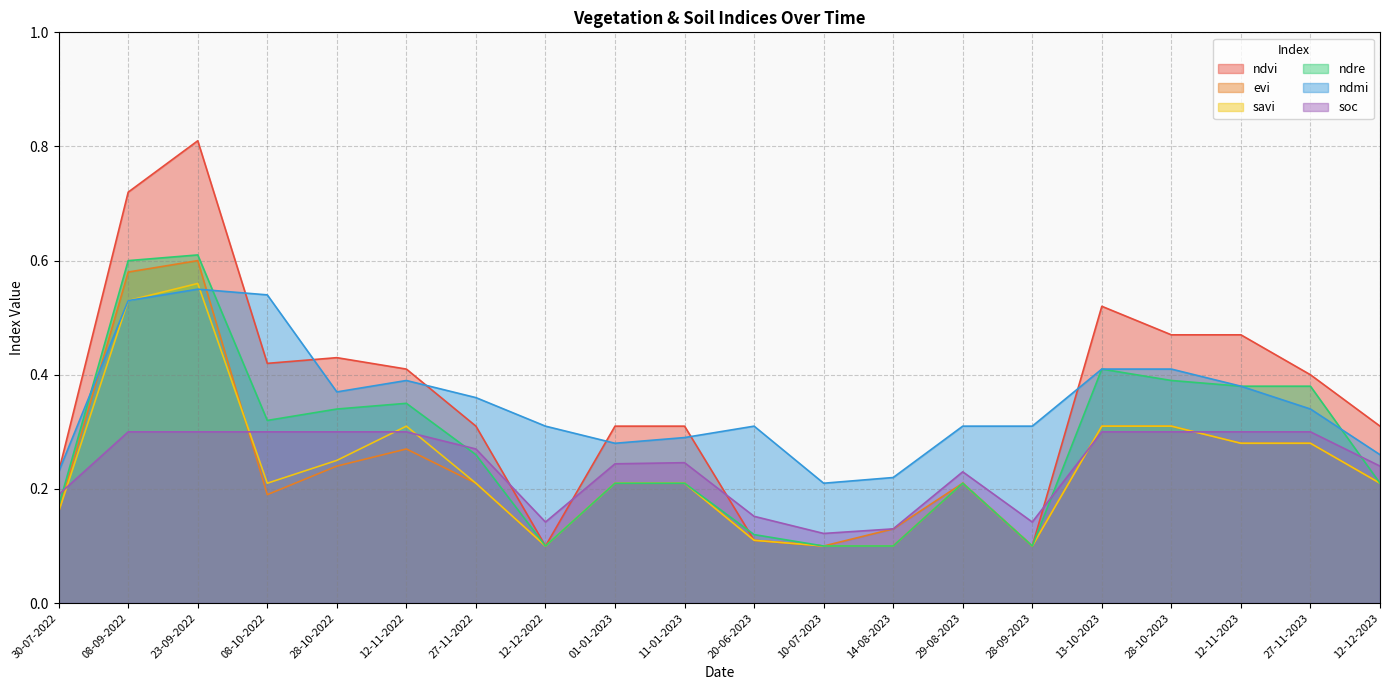

What is the label of the 16th point from the left?

13-10-2023